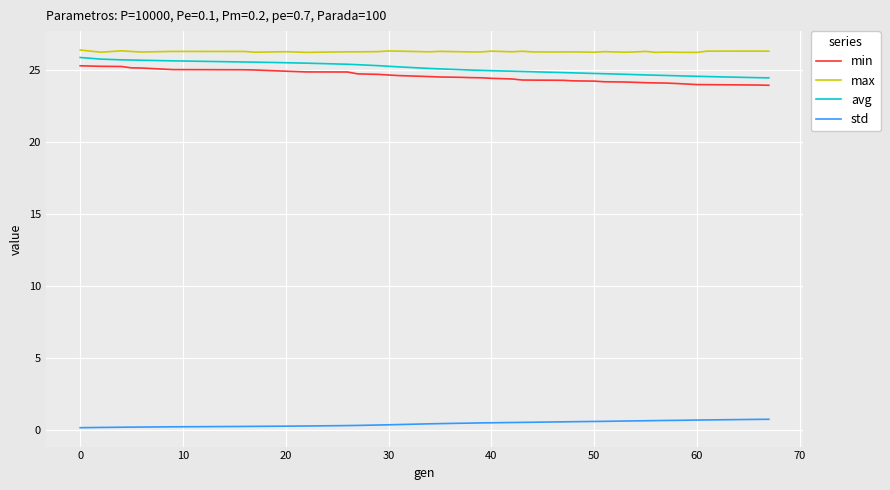

What is the lowest value of the min series?

23.9